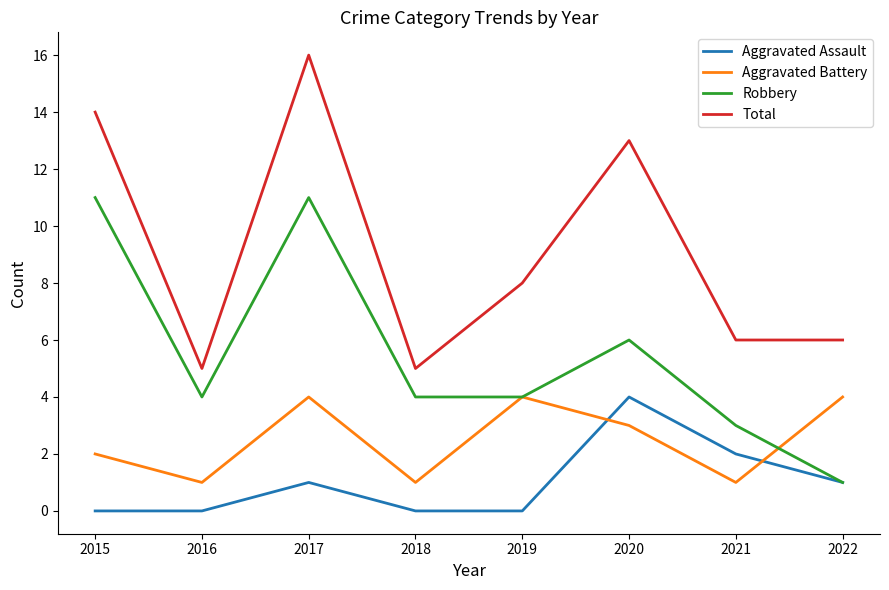

What is the sum of all Total values?

73